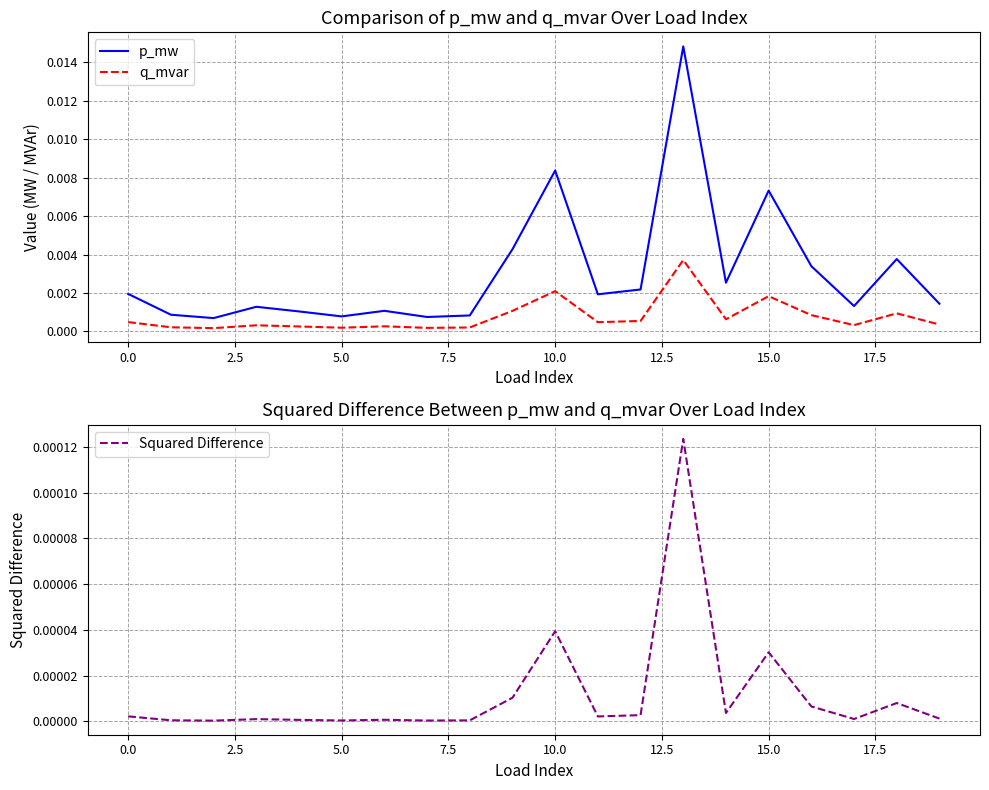

True or false: p_mw and Squared Difference intersect in this chart.

False